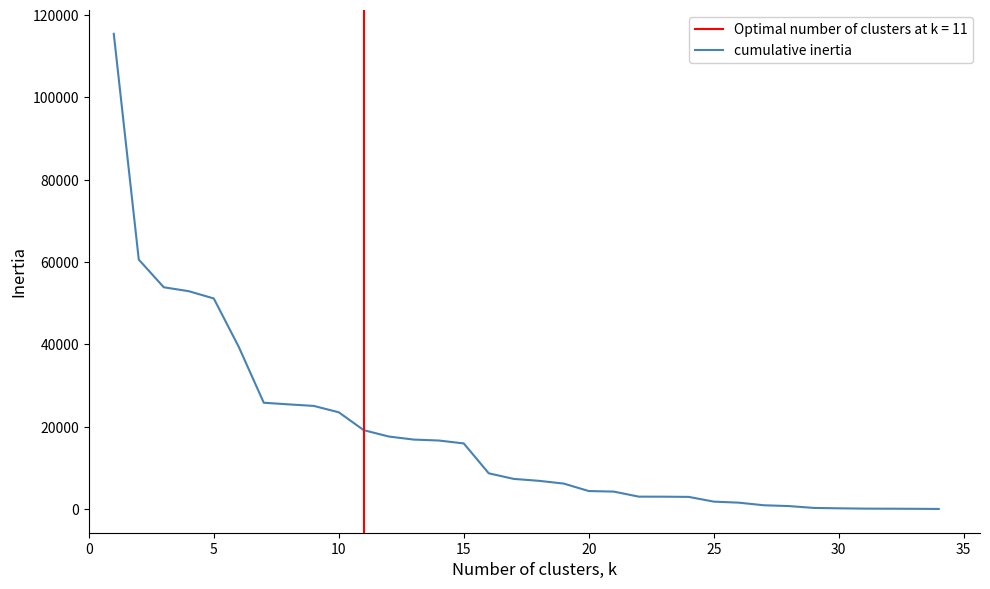

What is the maximum value for cumulative inertia?

115449